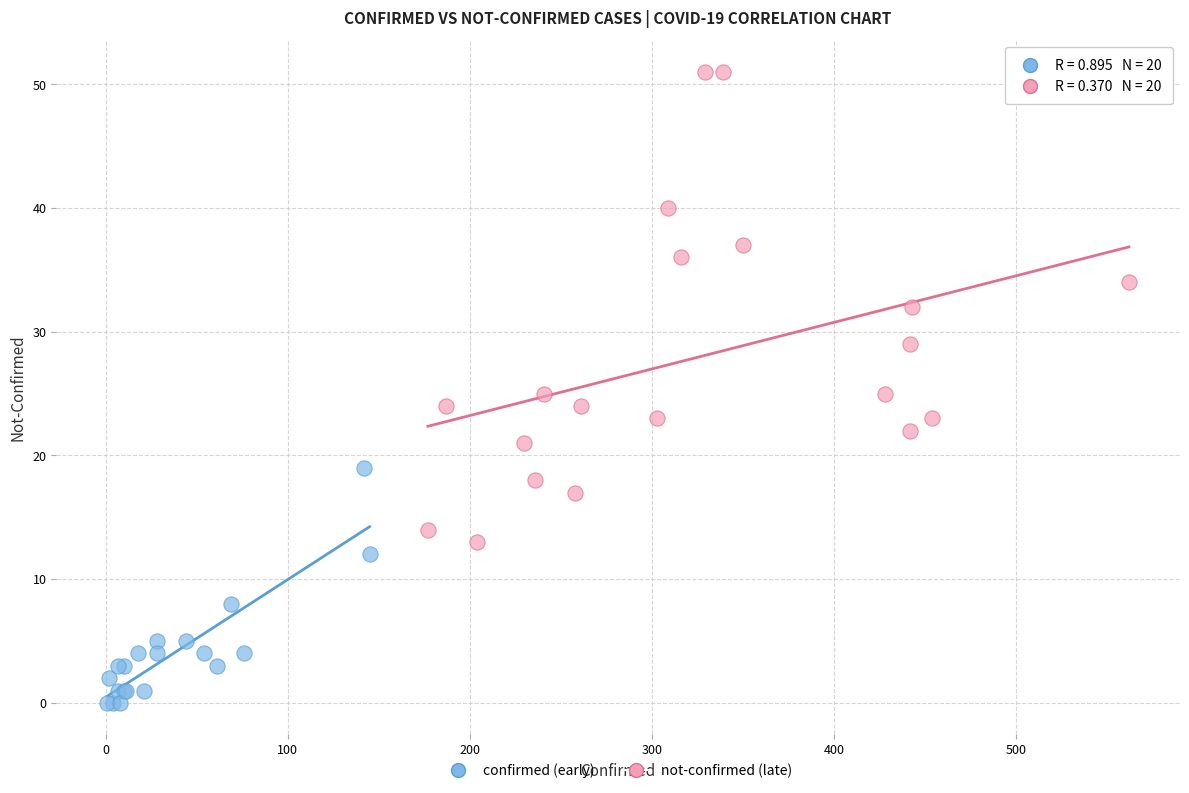

Which series reaches the maximum Y coordinate?

not-confirmed (late)